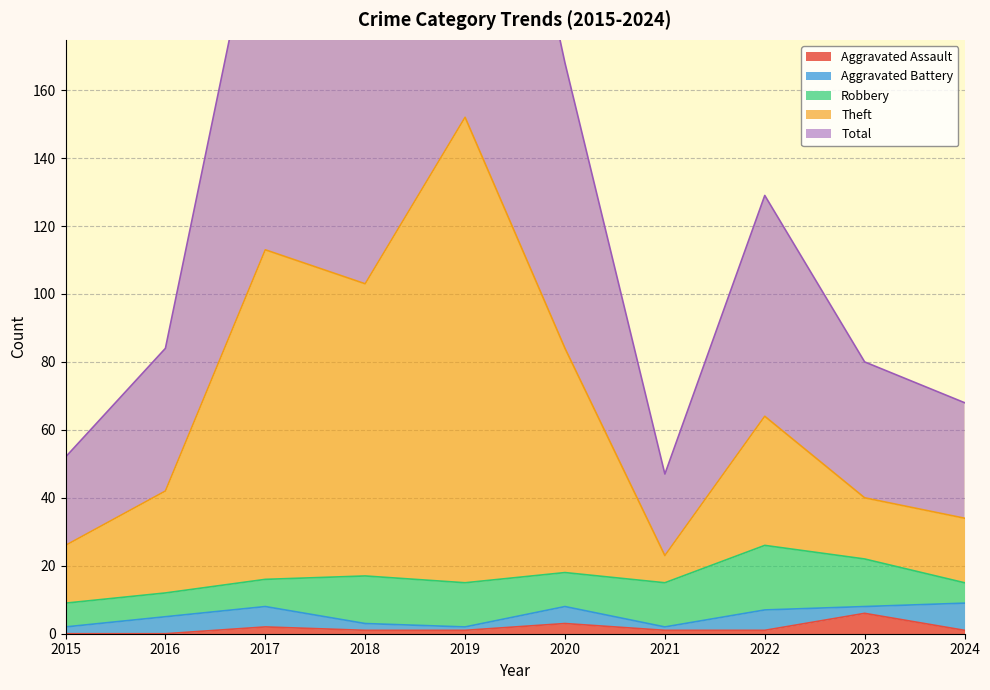

What is the difference between the highest and lowest values at 2022?

128